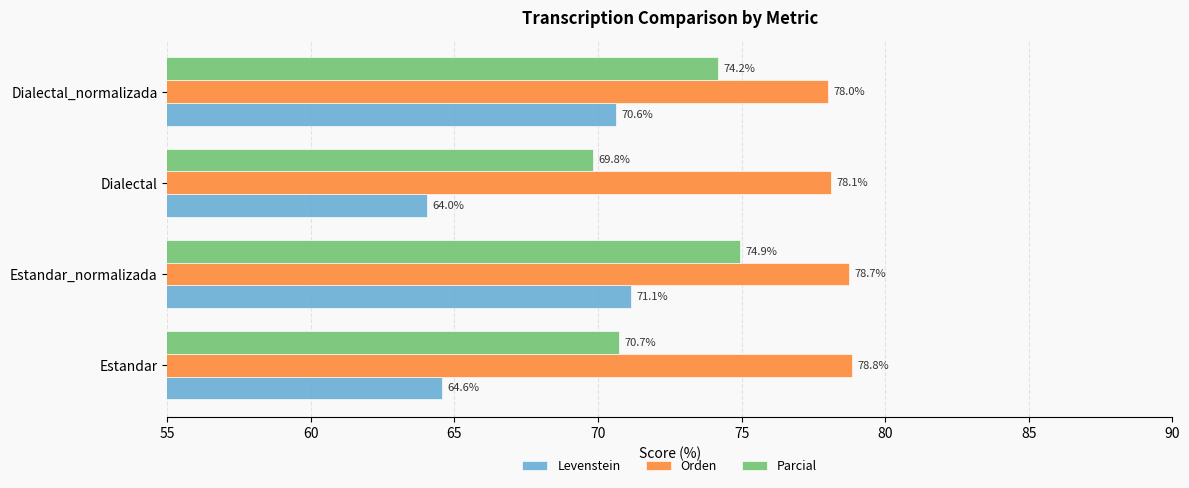

Which label corresponds to the largest value in the chart?

Estandar